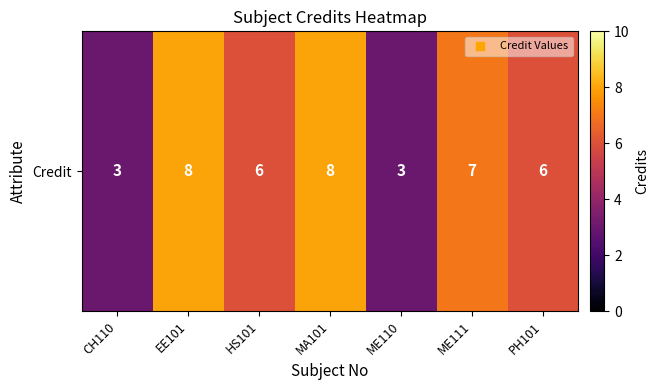

Reading right to left, what are all the values shown in this chart?

PH101=6	ME111=7	ME110=3	MA101=8	HS101=6	EE101=8	CH110=3